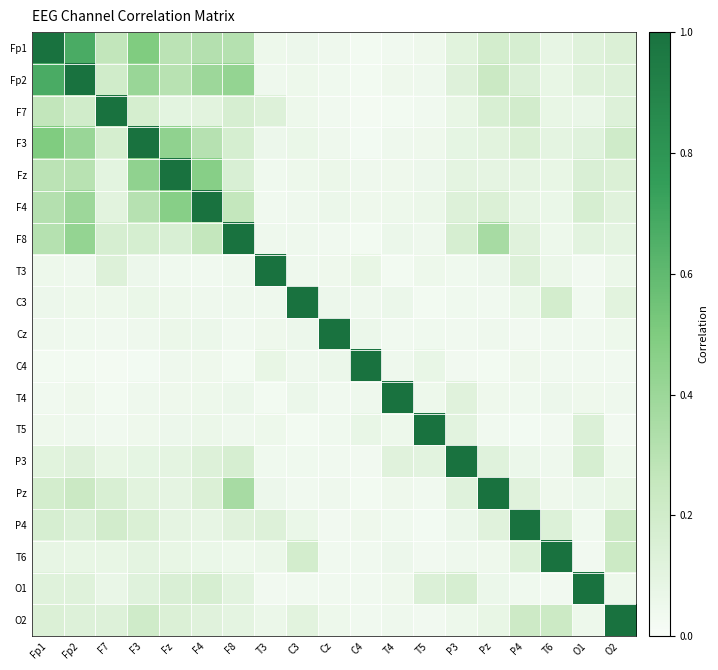

Between Fz and F8, which is larger?

F8